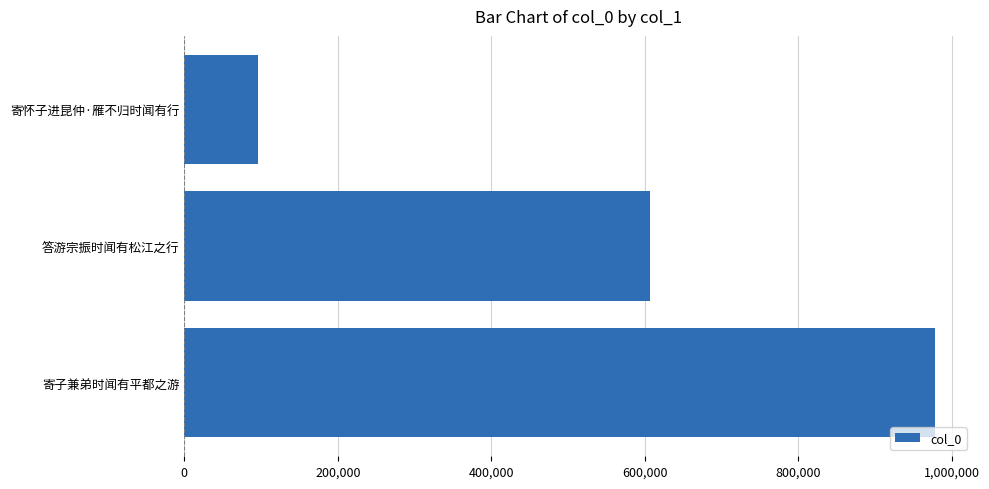

How many values exceed 606821?

1